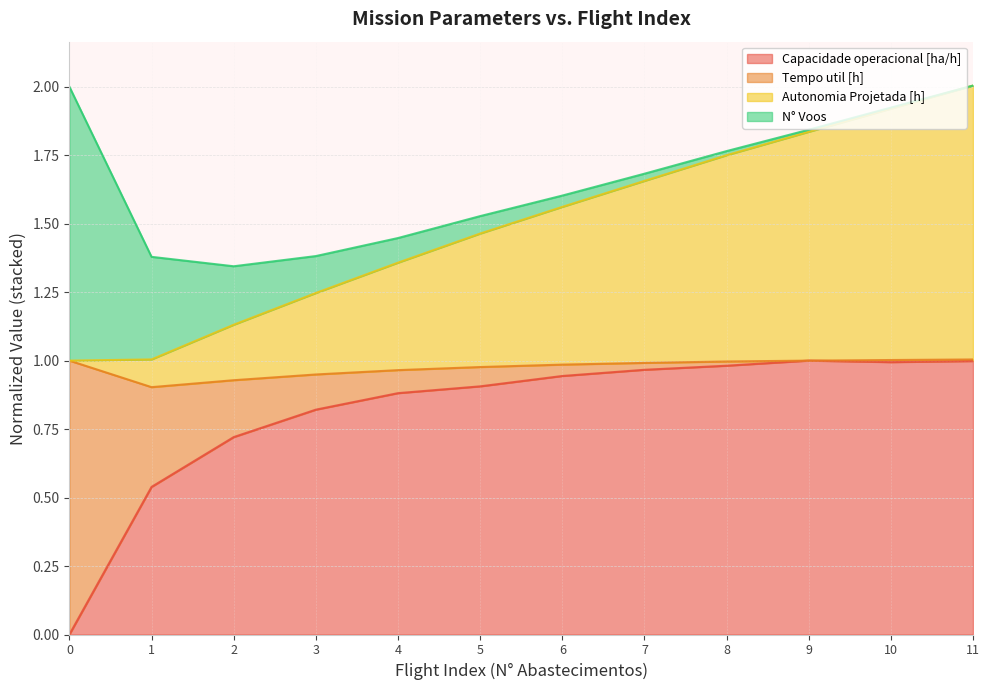

How many interior local peaks does the Capacidade operacional [ha/h] series have?

1